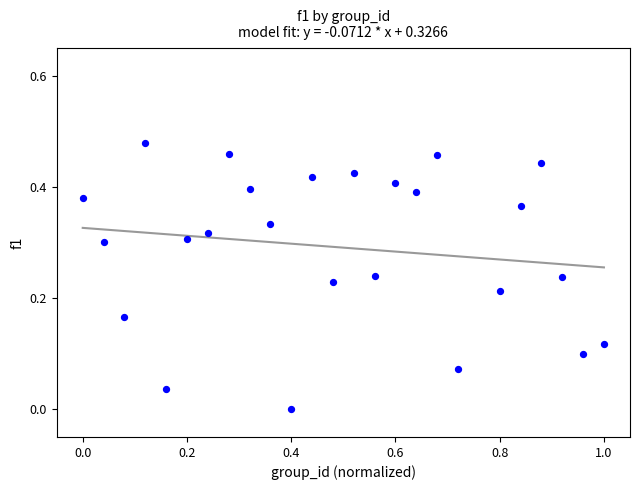

What is the range of X values (max minus min)?

1.0